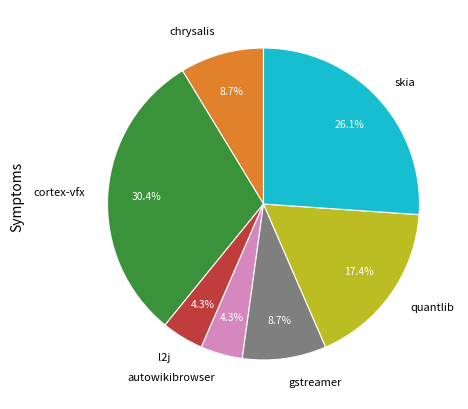

Approximately how many times larger is the value at gstreamer compared to skia?

0.3